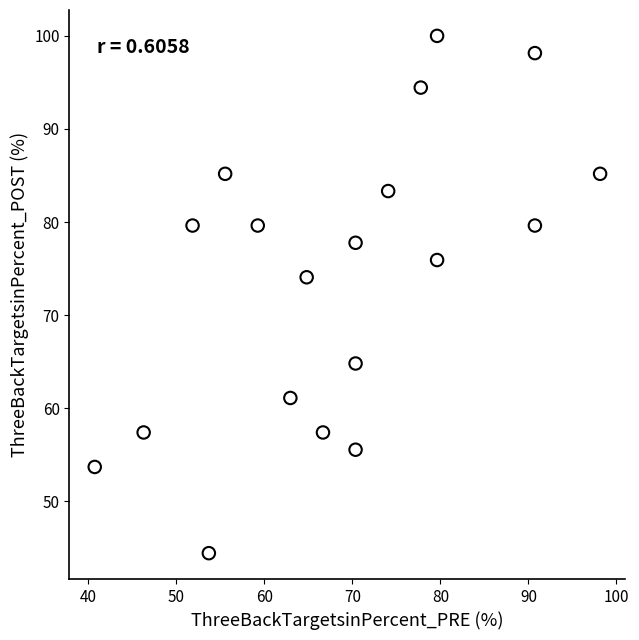

What is the range of Y values (max minus min)?

55.6